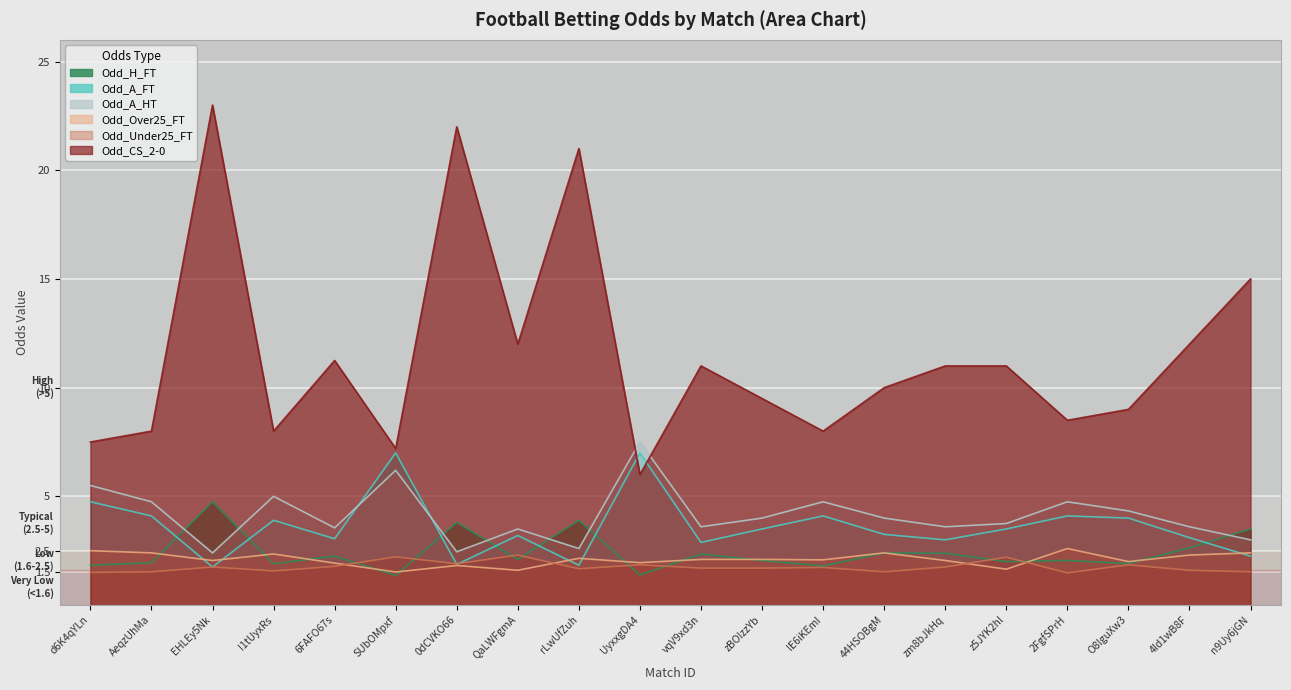

How many lines are shown in the chart?

6